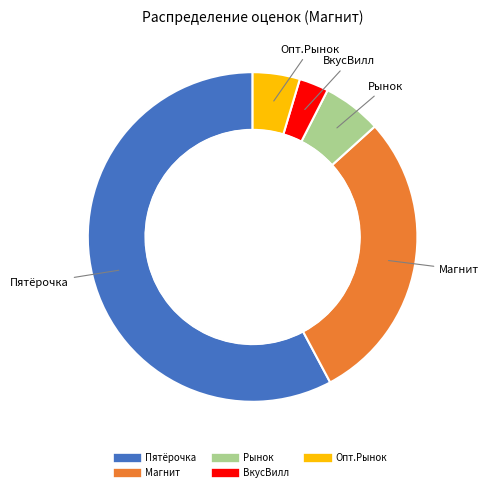

Is it true that Пятёрочка is 58% of the pie?

True